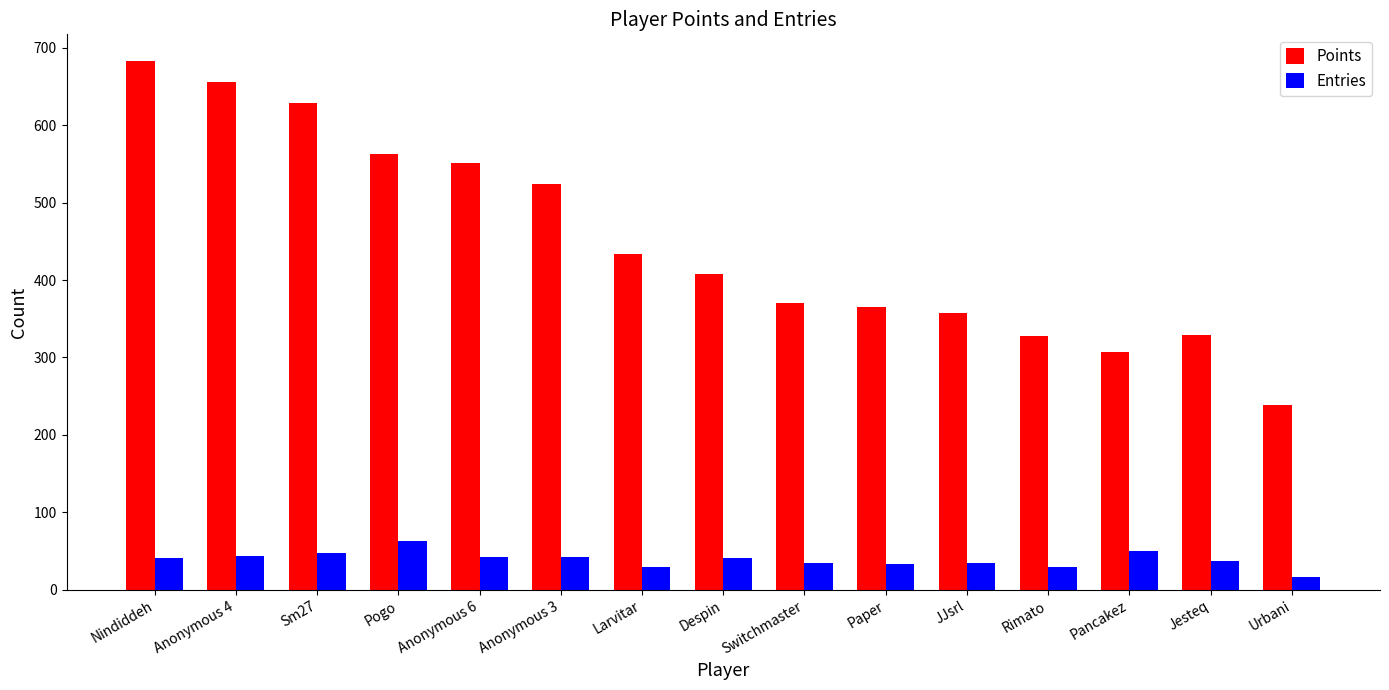

Rank the series by their average value, from highest to lowest.

Points, Entries